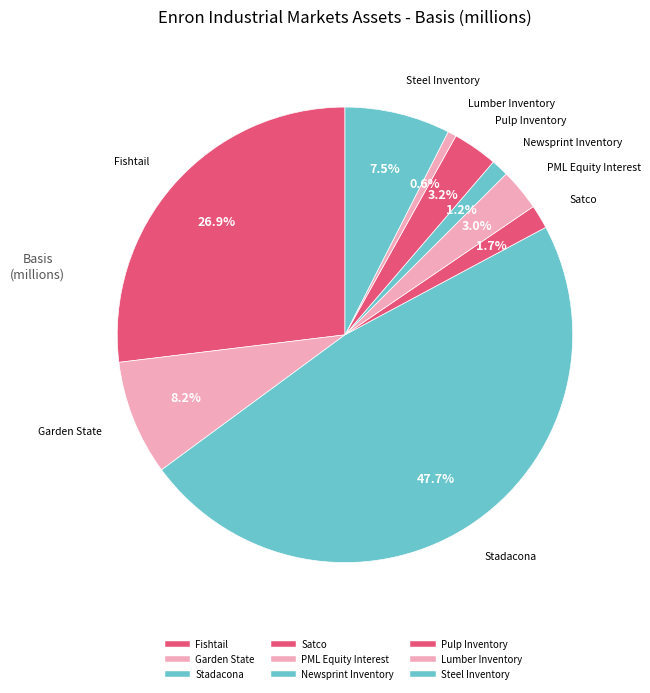

To the nearest percent, what portion does Pulp Inventory represent?

3%